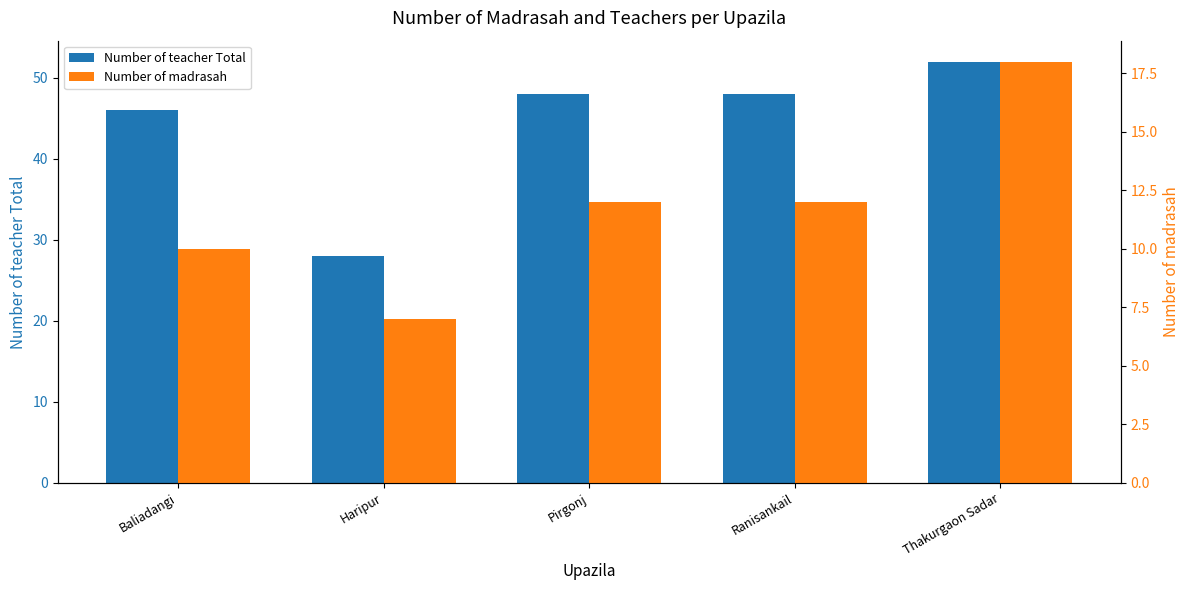

At how many categories does at least one series exceed 16?

5